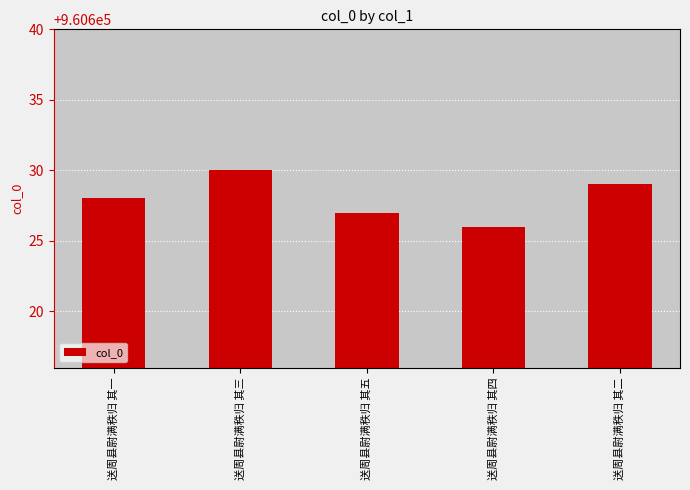

How many bars are there in total?

5